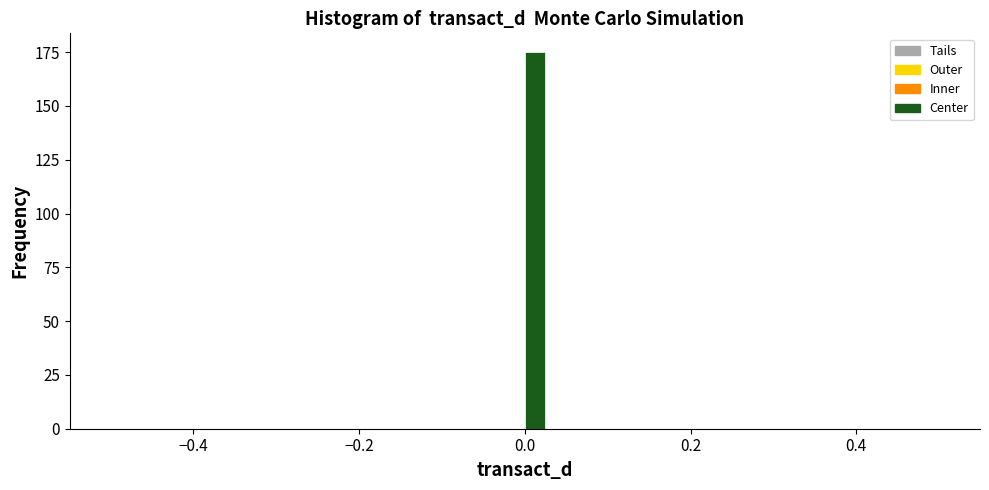

Read against the x-axis, roughly where is the centre of the tallest bar?

0.02